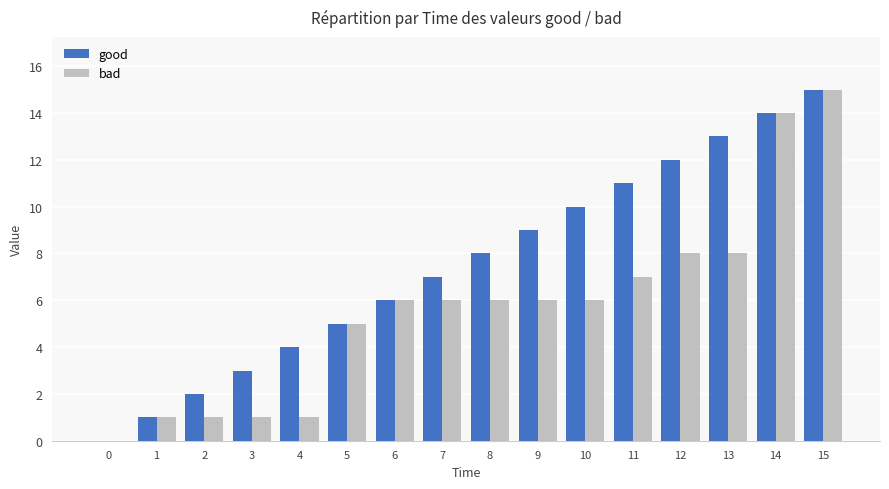

Which series changed the most between 11 and 15?

bad